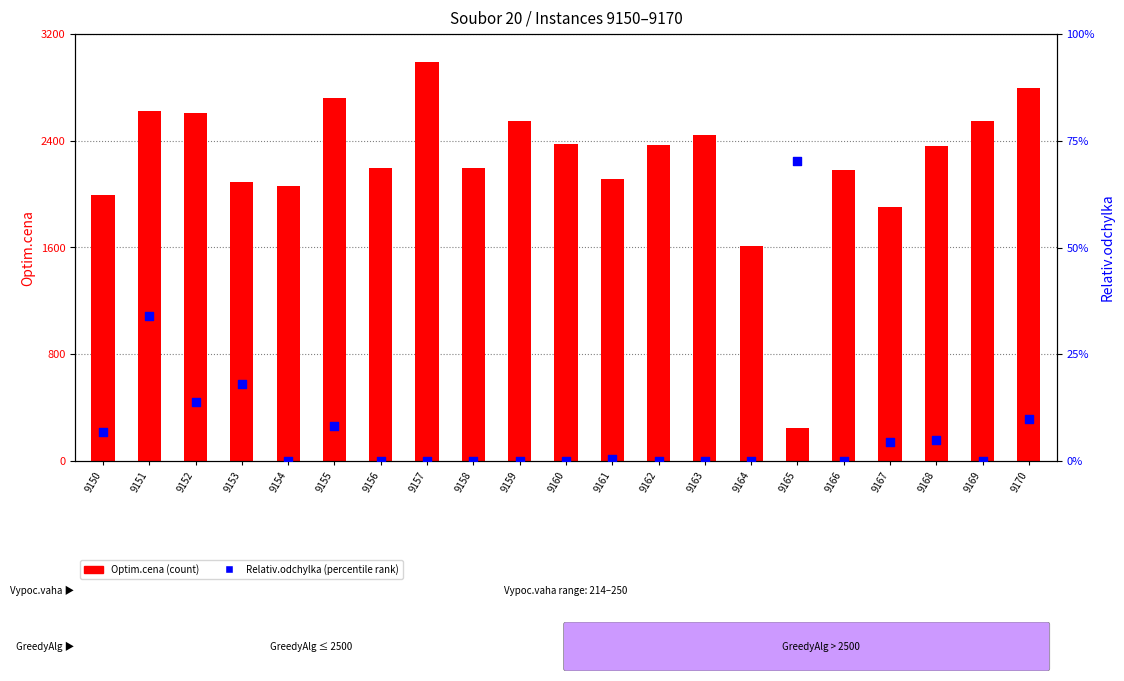

What is the total value across all series at 9166?

2184.0